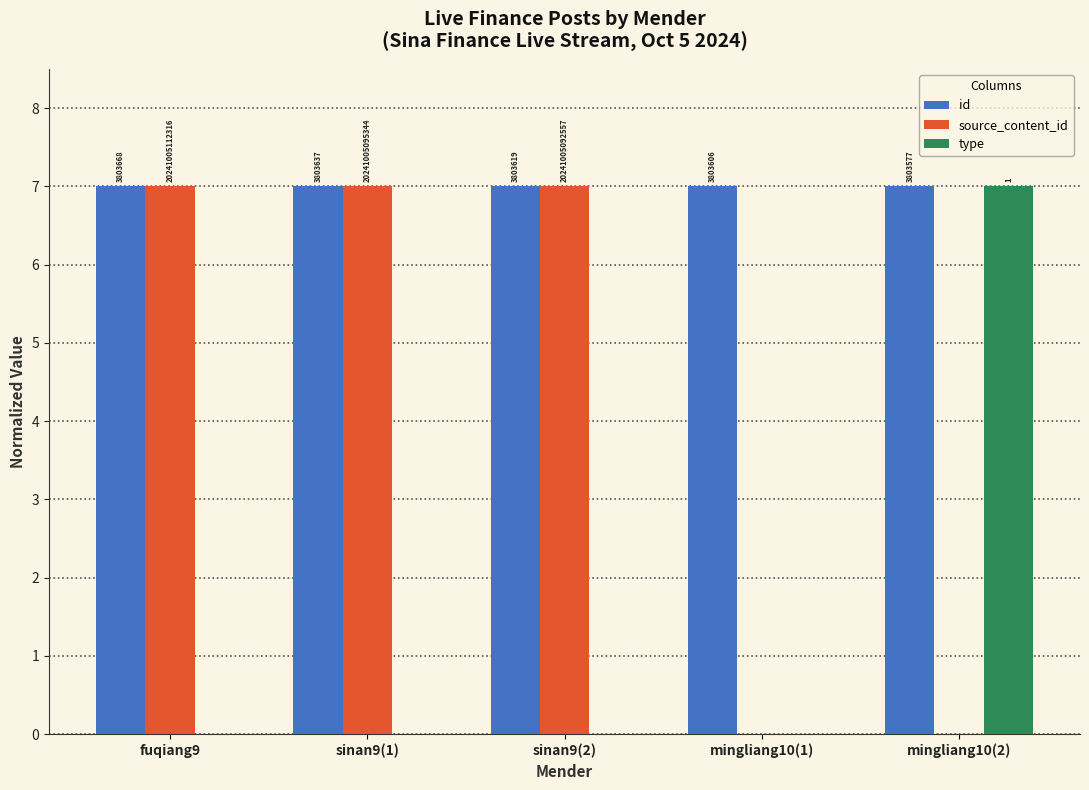

Reading left to right, extract all data points from this chart.

id: fuqiang9=7.0	sinan9(1)=7.0	sinan9(2)=7.0	mingliang10(1)=7.0	mingliang10(2)=7.0
source_content_id: fuqiang9=7.0	sinan9(1)=7.0	sinan9(2)=7.0	mingliang10(1)=0.0	mingliang10(2)=0.0
type: fuqiang9=0.0	sinan9(1)=0.0	sinan9(2)=0.0	mingliang10(1)=0.0	mingliang10(2)=7.0